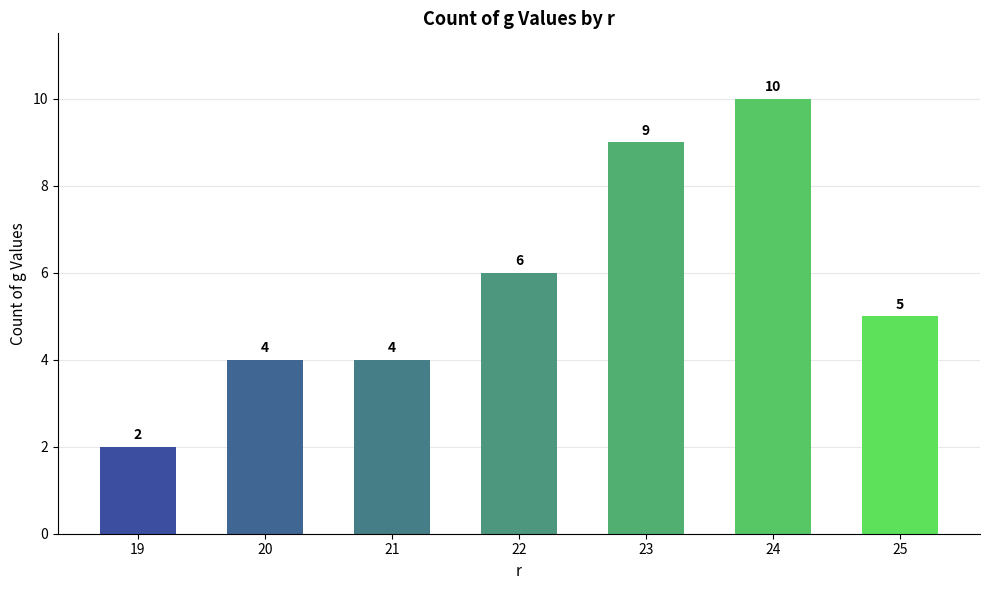

How many bars are there in total?

7